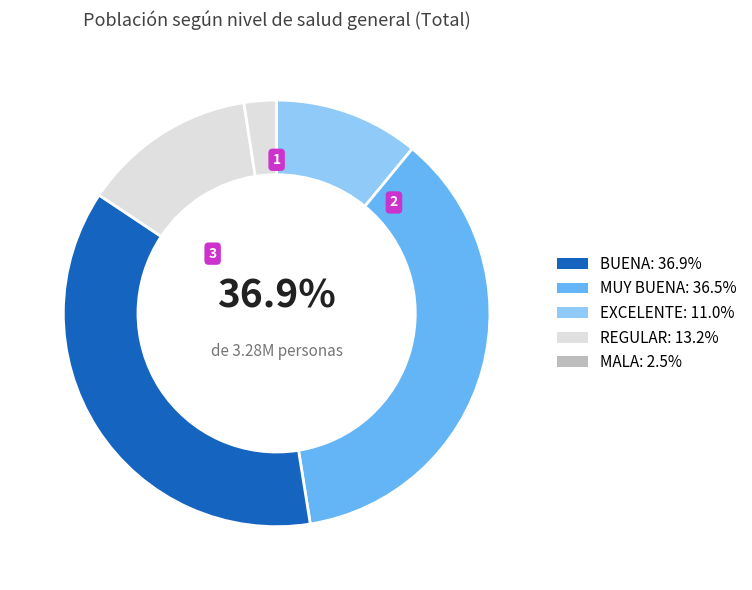

To the nearest percent, what is the combined percentage of BUENA and REGULAR?

50%